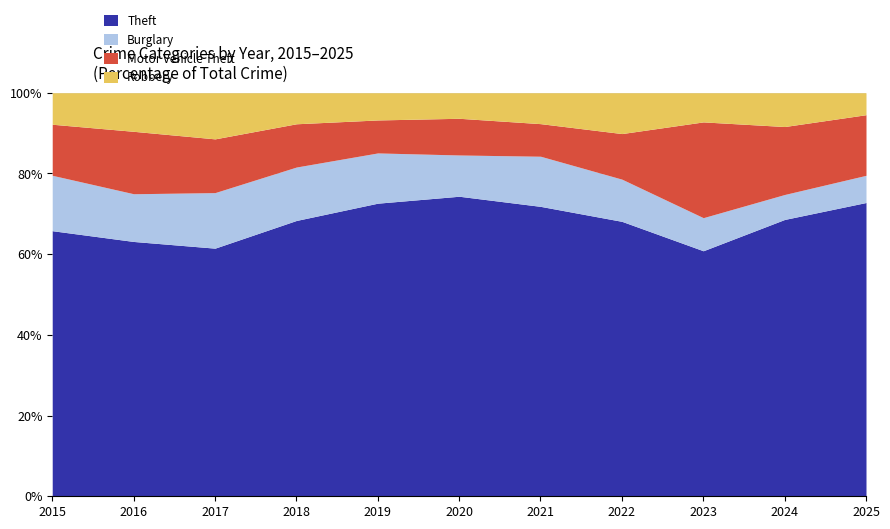

True or false: Theft has a value of 61.5 at 2017.

True